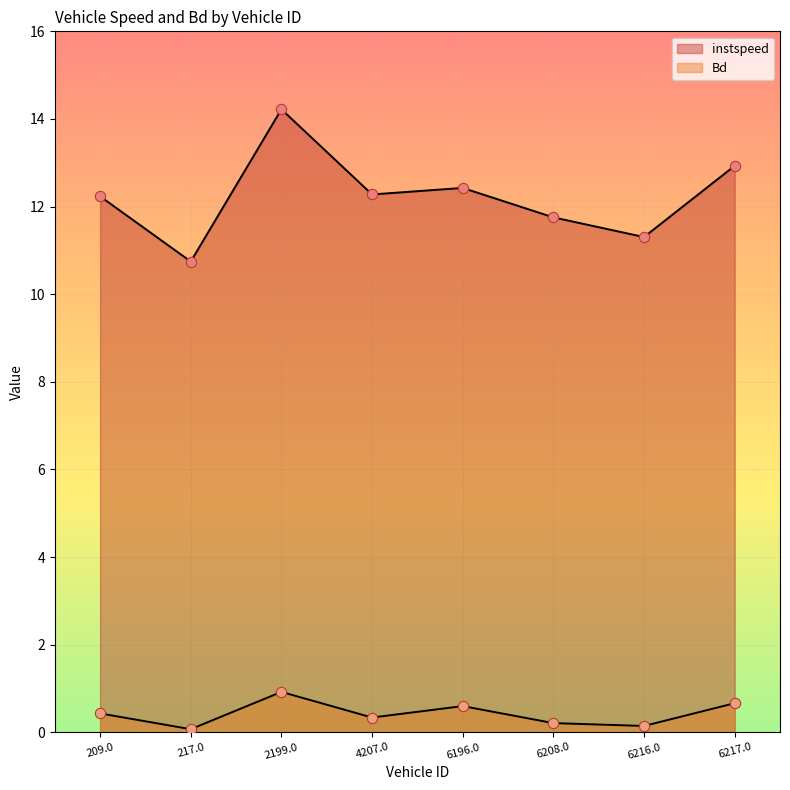

At how many categories does at least one series exceed 9?

8